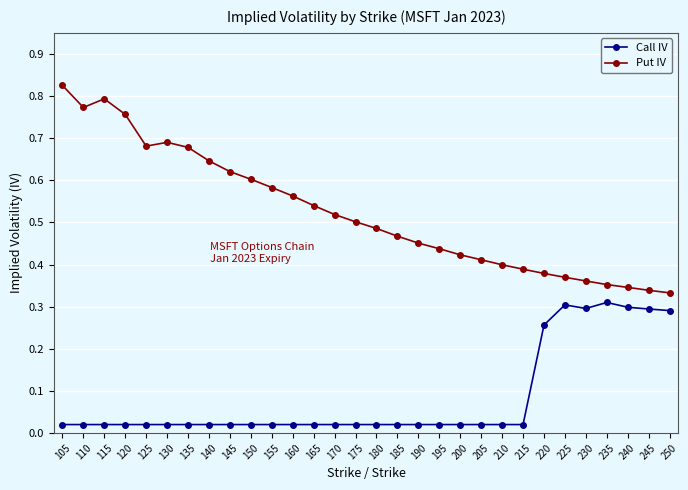

True or false: Call IV has more than 0 interior local peaks.

True